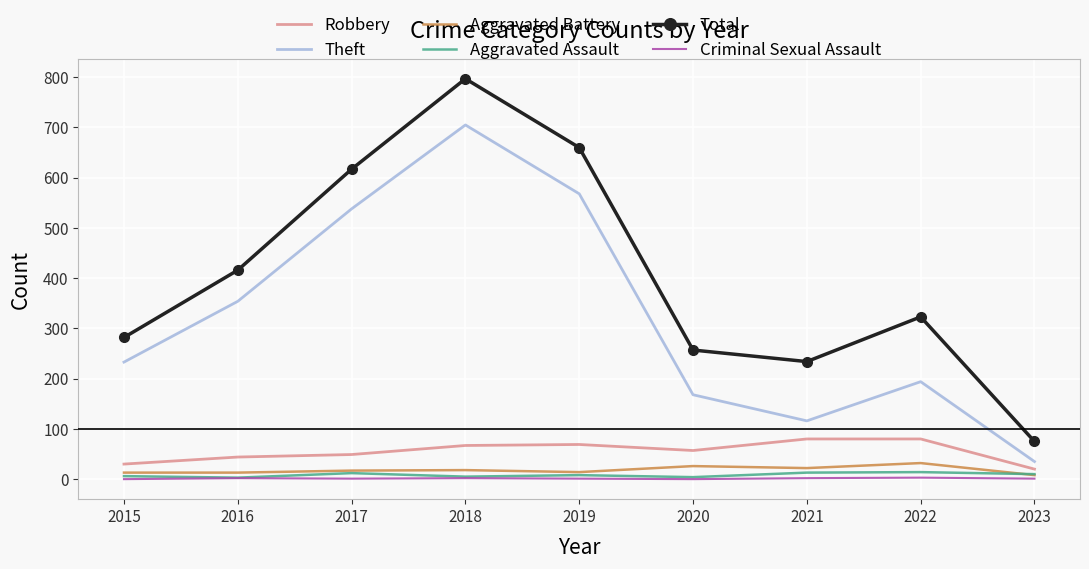

What is the greatest value displayed?

797